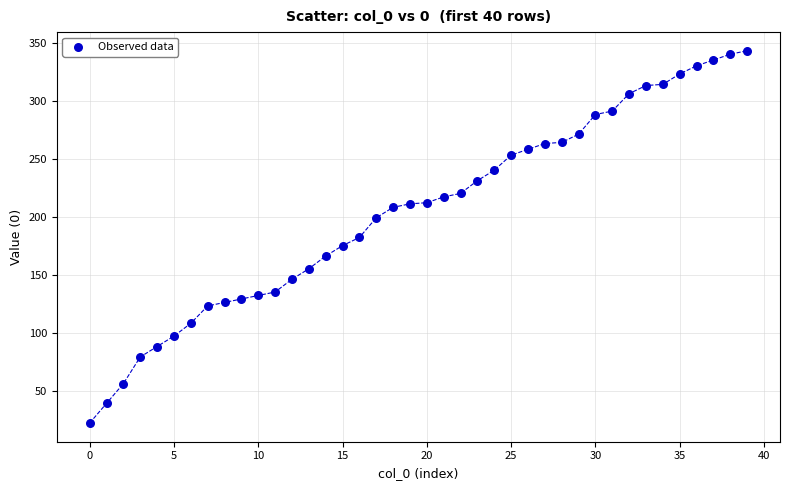

What is the range of Y values (max minus min)?

321